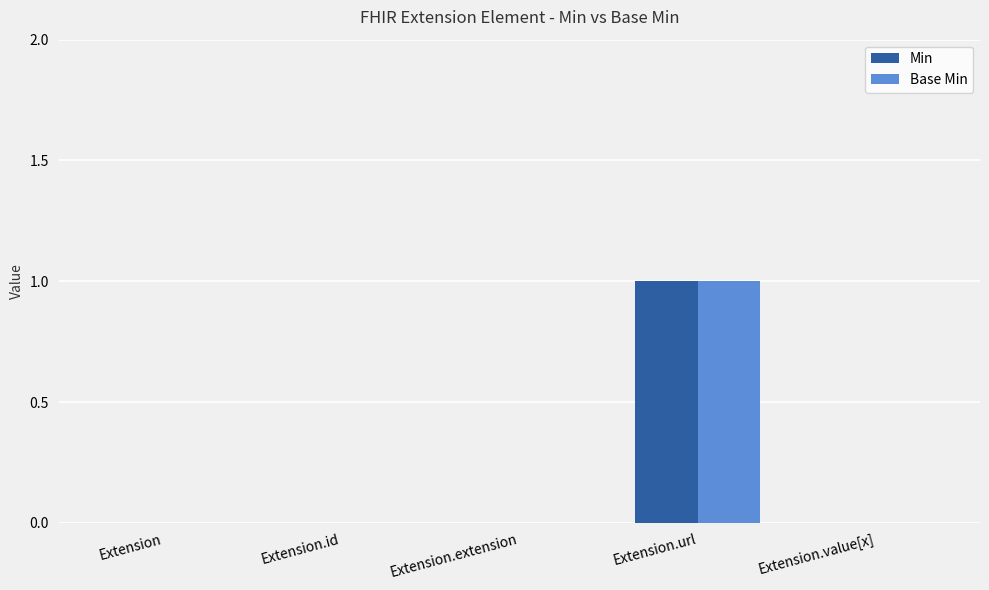

At which label does Base Min reach its peak?

Extension.url